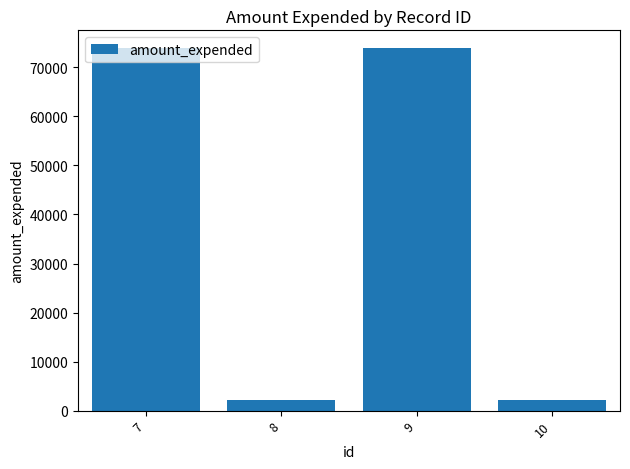

What is the difference between the maximum and minimum values?

71637